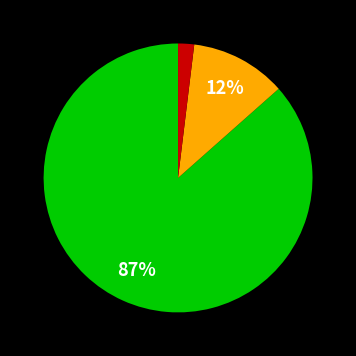

To the nearest percent, what is the average slice percentage?

33%